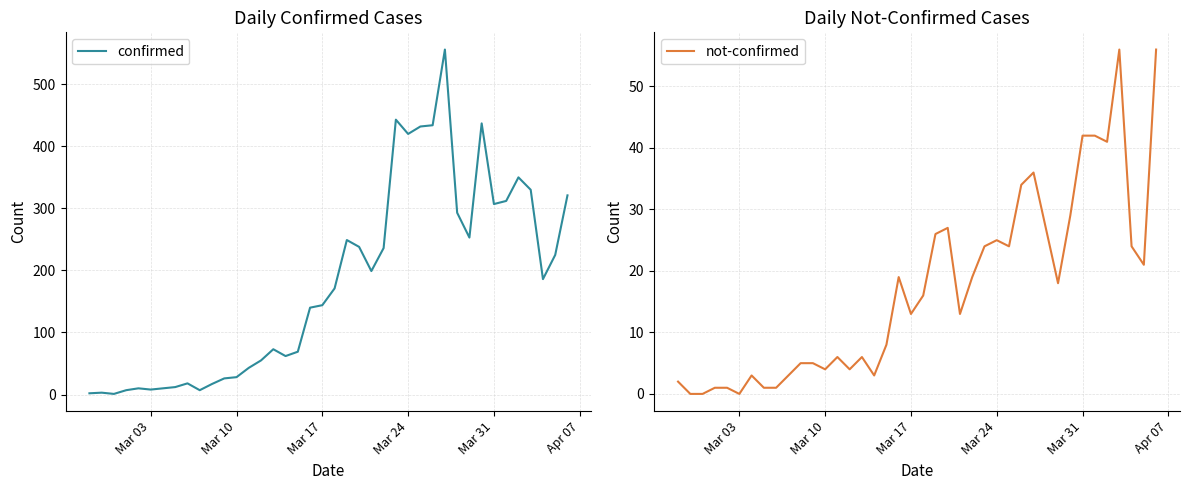

What is the sum of all not-confirmed values?

685